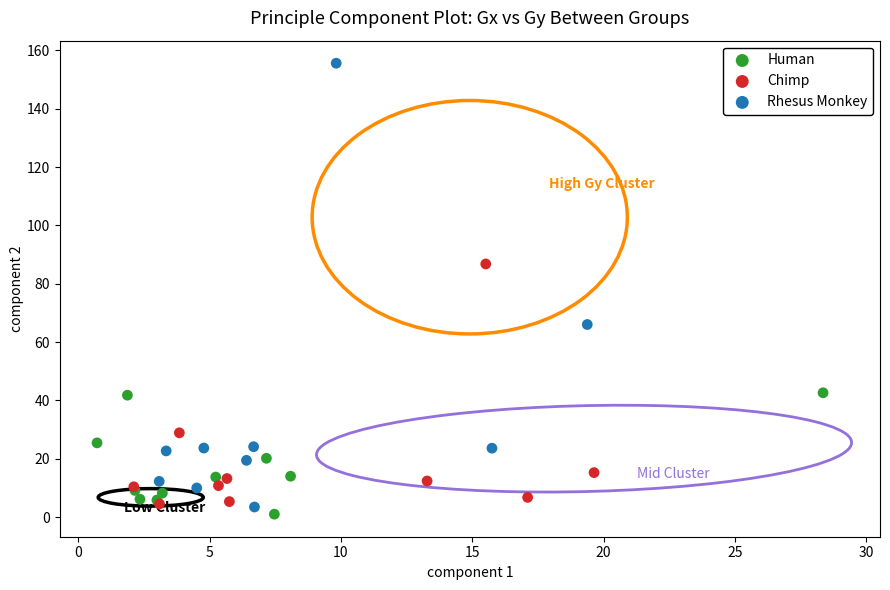

Which series has the largest Y range (max minus min)?

Rhesus Monkey